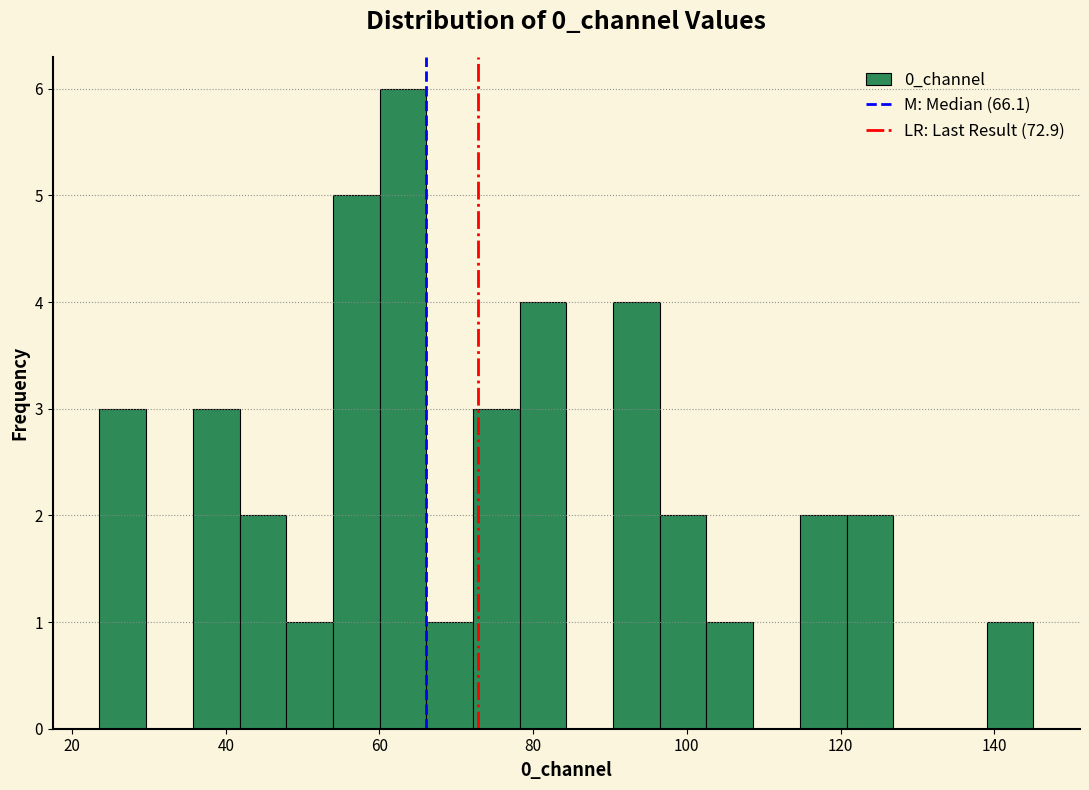

Read against the x-axis, roughly where is the centre of the tallest bar?

64